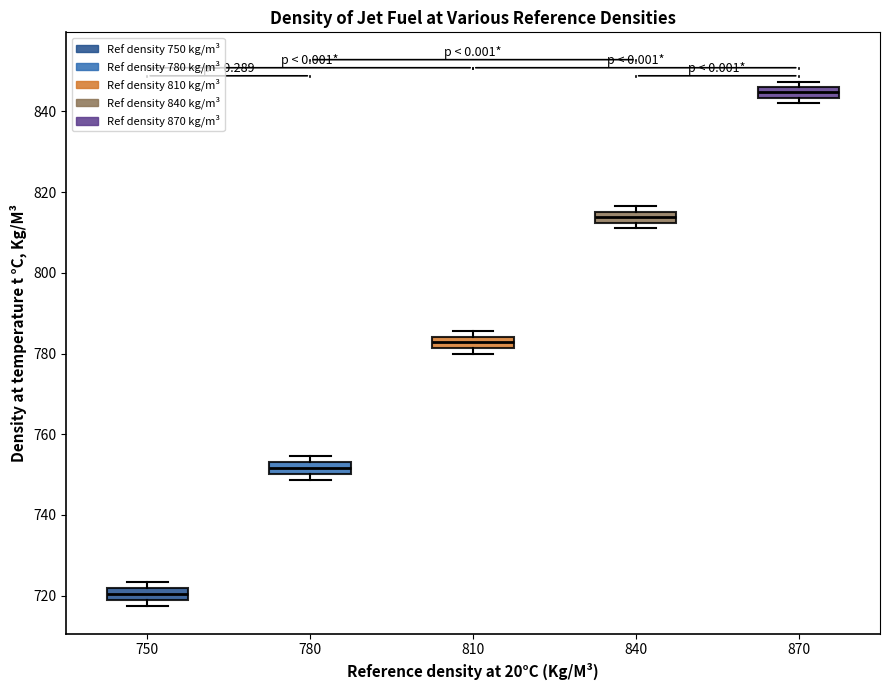

Where does the median line of the box at x = 840 sit on the y-axis? The values are not printed on the chart, so give them approximately, as read against the axis.

814